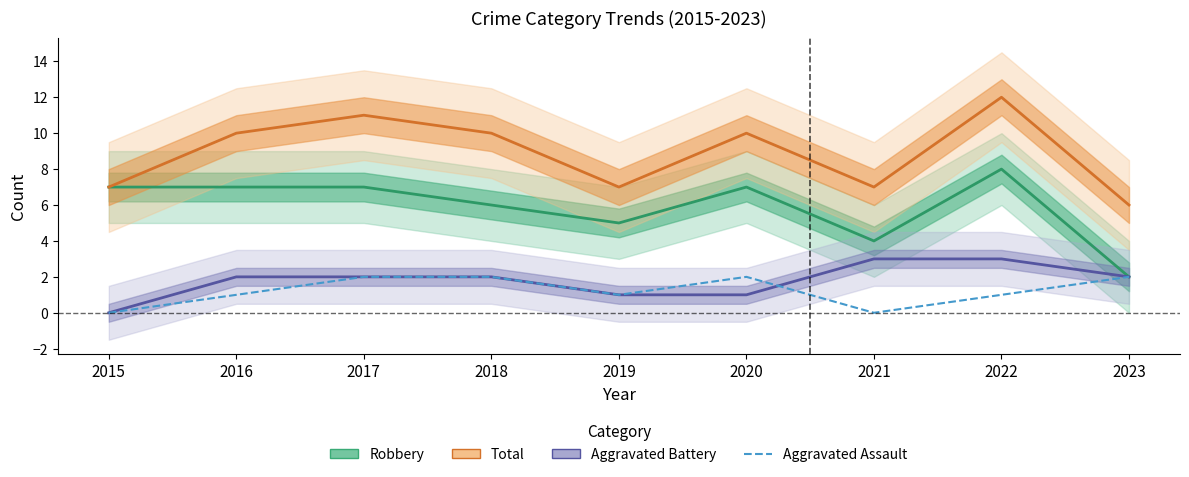

Reading left to right, what are all the values shown in this chart?

Robbery: 7	7	7	6	5	7	4	8	2
Total: 7	10	11	10	7	10	7	12	6
Aggravated Battery: 0	2	2	2	1	1	3	3	2
Aggravated Assault: 0	1	2	2	1	2	0	1	2